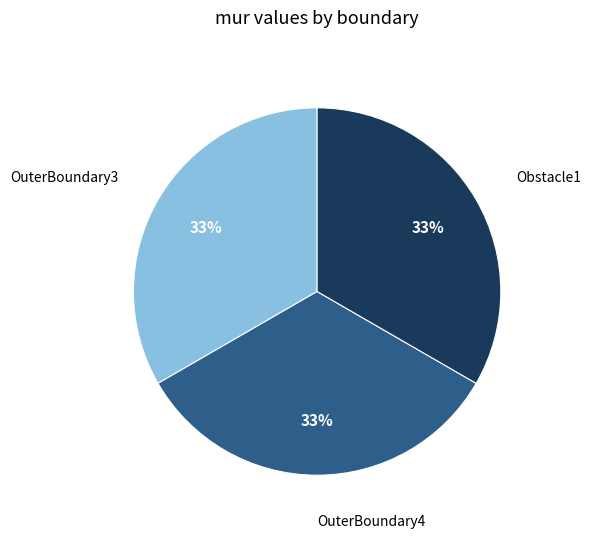

To the nearest percent, what is the average slice percentage?

33%